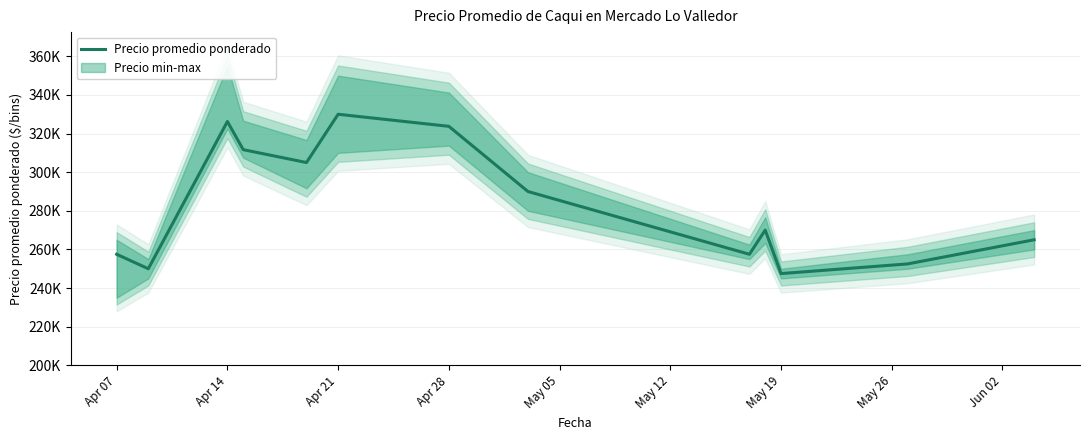

Reading left to right, what are all the values shown in this chart?

257500	250000	326250	311667	305000	330000	323750	290000	257500	270000	247500	252500	265000